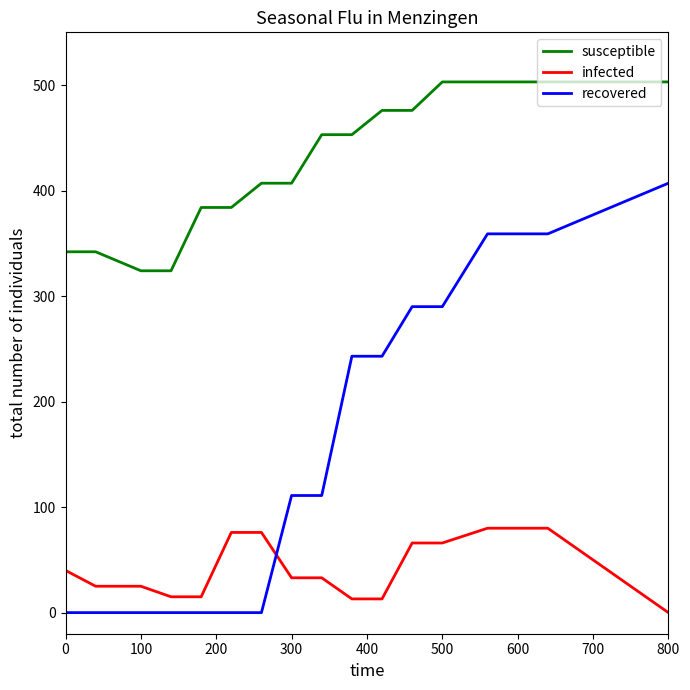

How many lines are shown in the chart?

3